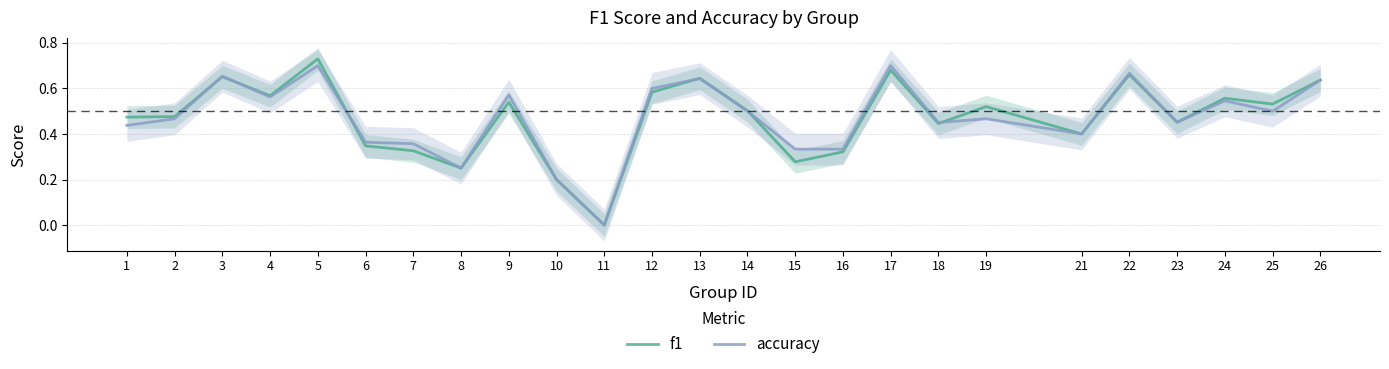

Rank the series by their maximum value, from lowest to highest.

accuracy, f1